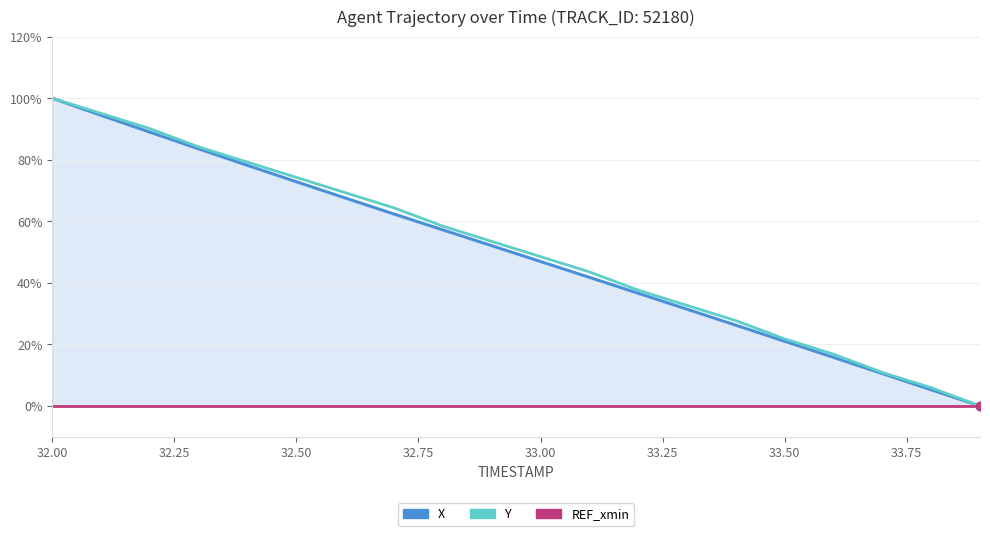

True or false: REF_xmin and Y cross at least once.

False